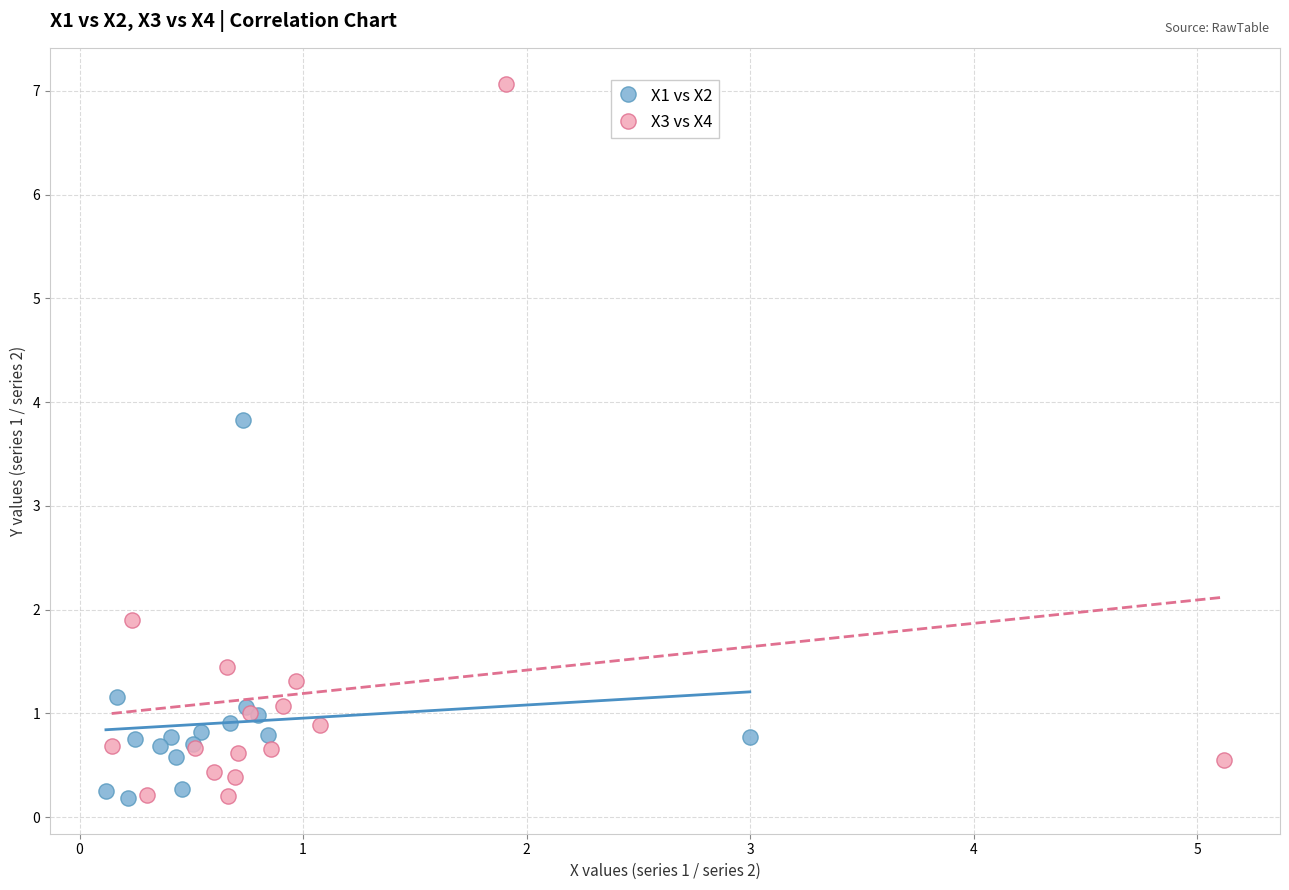

Which series has the widest spread of Y values?

X3 vs X4